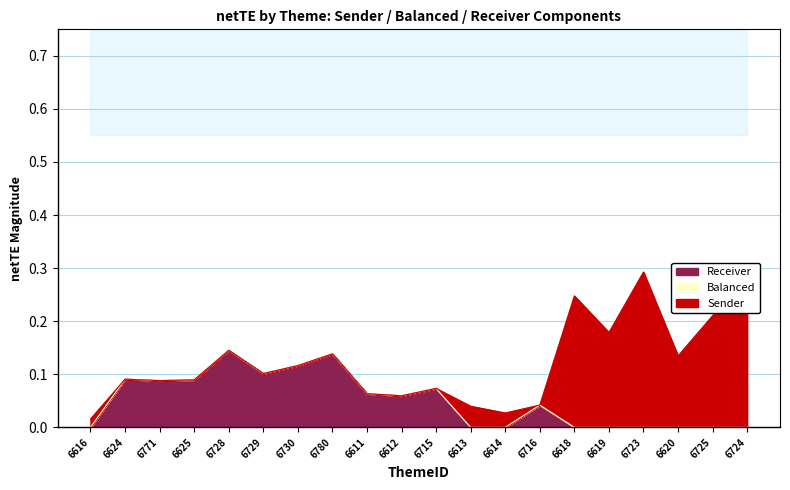

Reading left to right, list all the values displayed in this chart.

Sender: 0.0	0.0	0.0	0.0	0.0	0.0	0.0	0.0	0.0	0.0	0.0	0.0	0.0	0.0	0.2	0.2	0.3	0.1	0.2	0.3
Balanced: 0.0	0.0	0.0	0.0	0.0	0.0	0.0	0.0	0.0	0.0	0.0	0.0	0.0	0.0	0.0	0.0	0.0	0.0	0.0	0.0
Receiver: 0.0	0.1	0.1	0.1	0.1	0.1	0.1	0.1	0.1	0.1	0.1	0.0	0.0	0.0	0.0	0.0	0.0	0.0	0.0	0.0